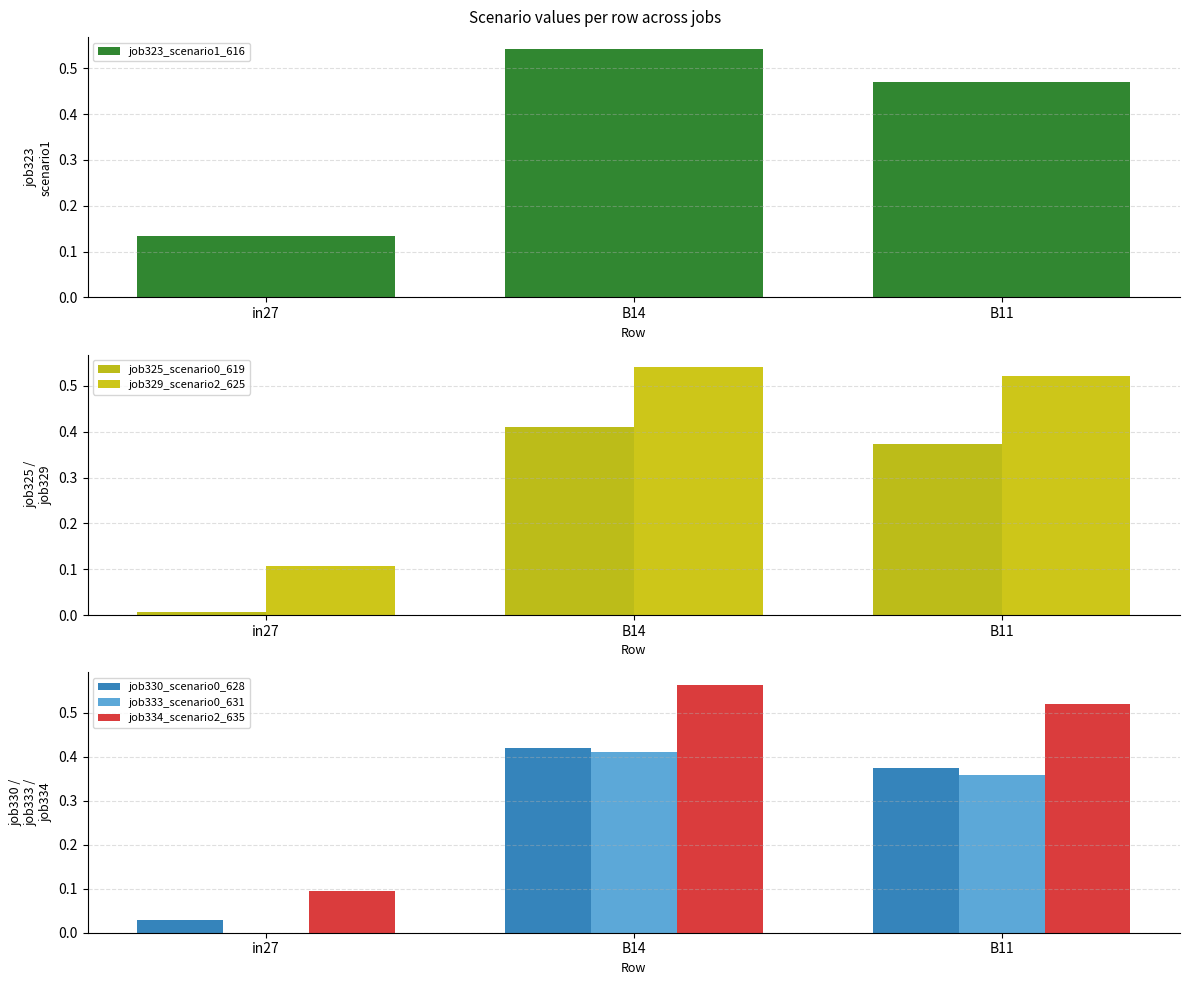

How many distinct data groups are displayed?

6